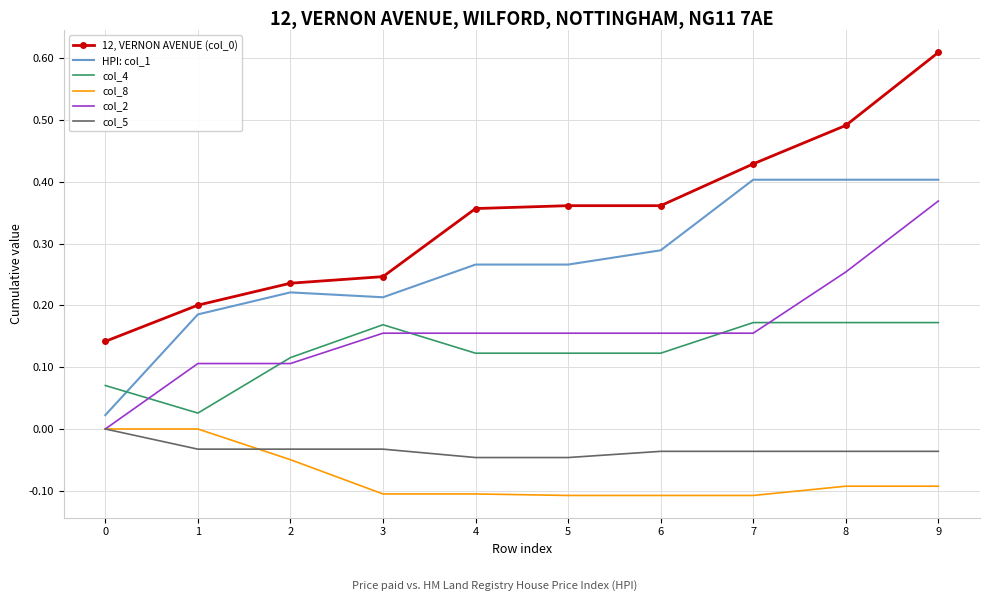

True or false: 12, VERNON AVENUE (col_0) and col_8 cross at least once.

False